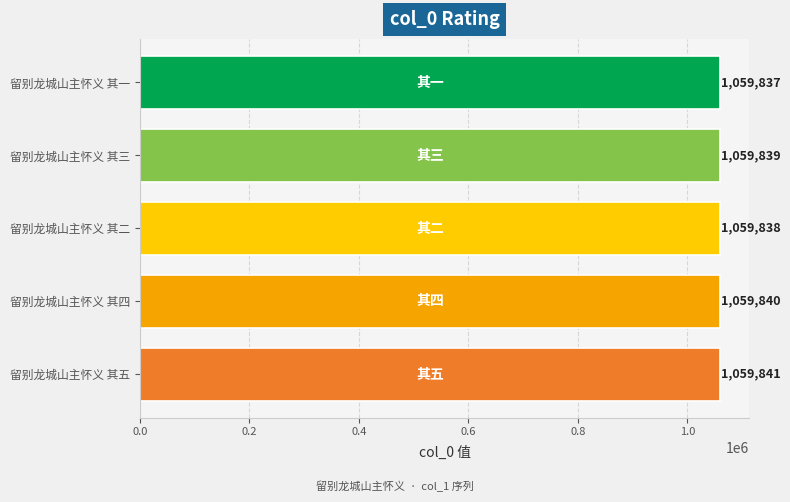

Between 留别龙城山主怀义 其一 and 留别龙城山主怀义 其二, which is larger?

留别龙城山主怀义 其二